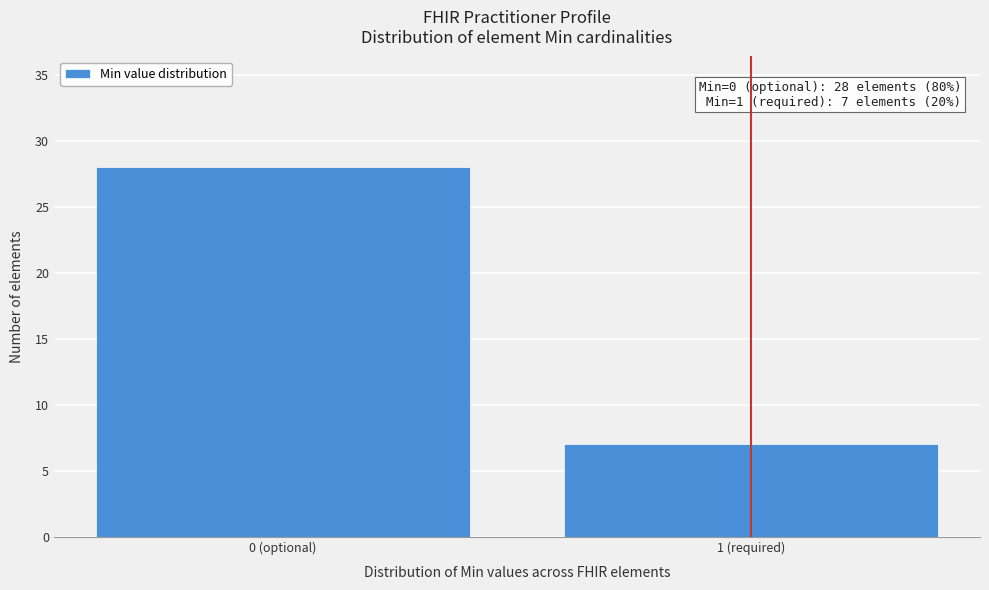

Reading left to right, extract all data points from this chart.

28	7